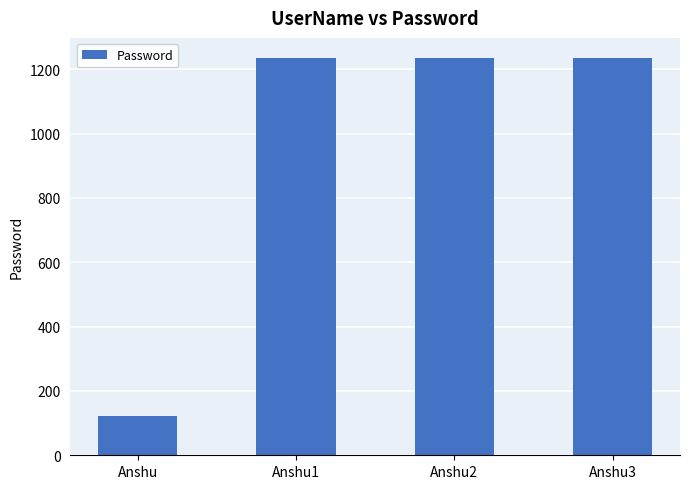

Is it true that the value at Anshu3 is 1236?

True